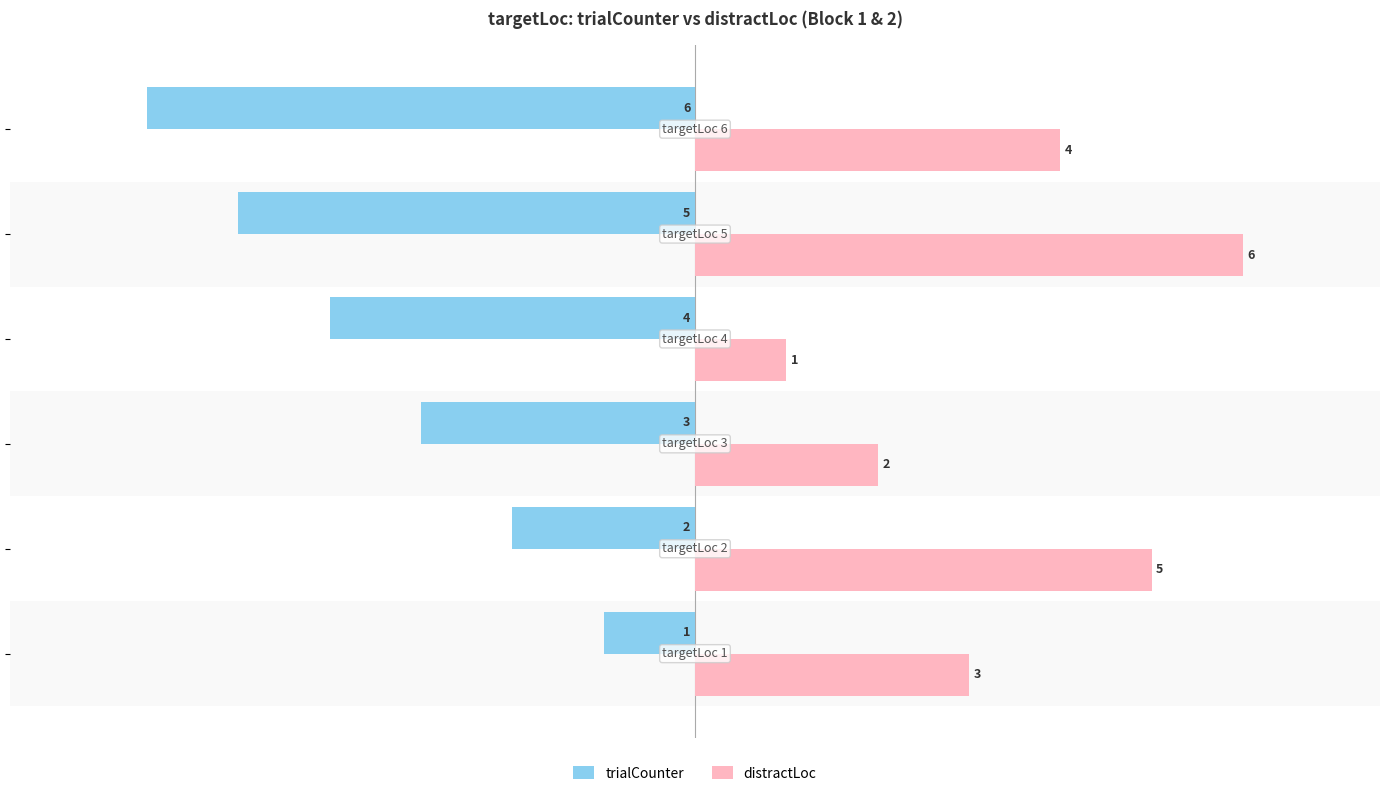

Count the trialCounter values in the range -5 to -2.

4